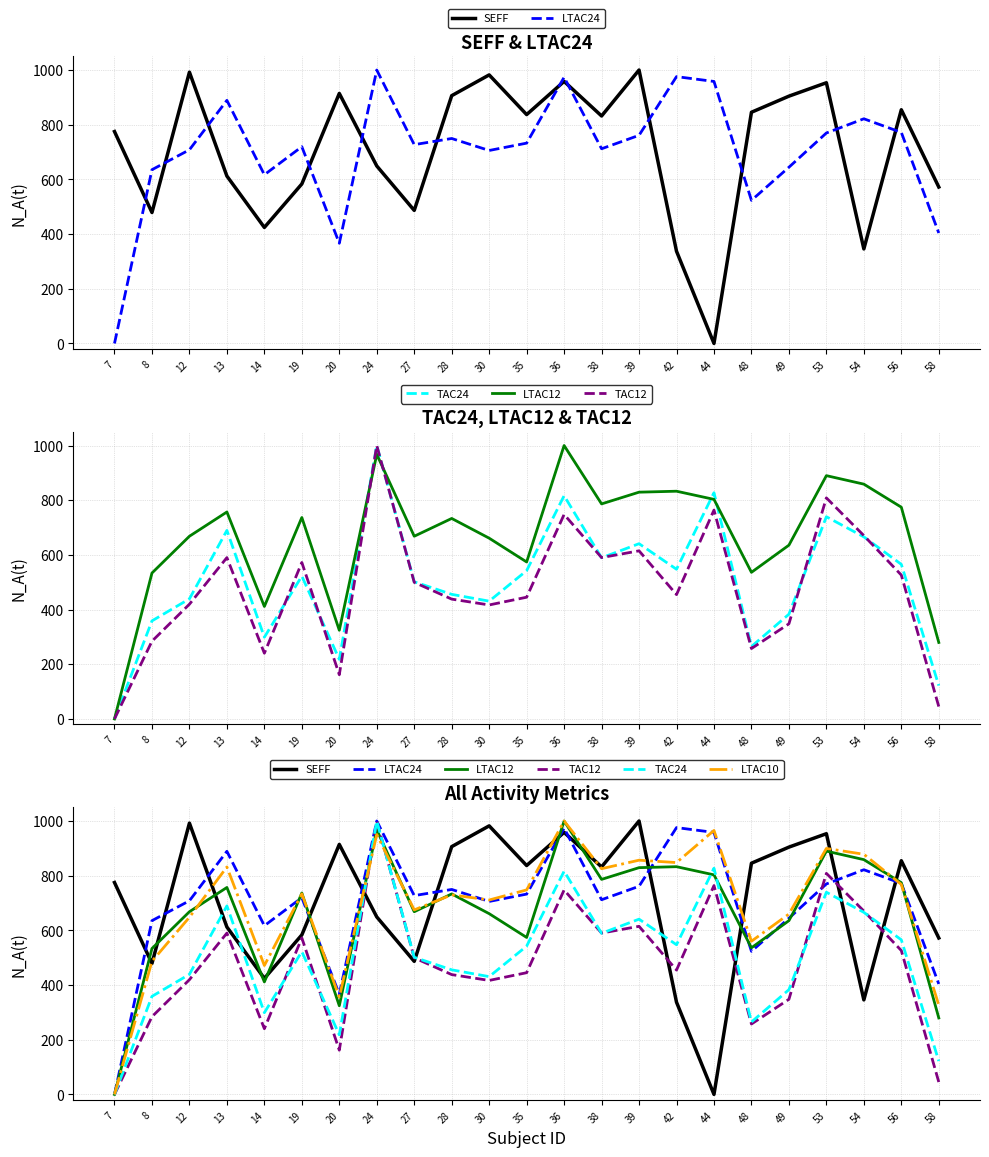

What are all the series names shown in the legend?

SEFF, LTAC24, TAC24, LTAC12, TAC12, LTAC10